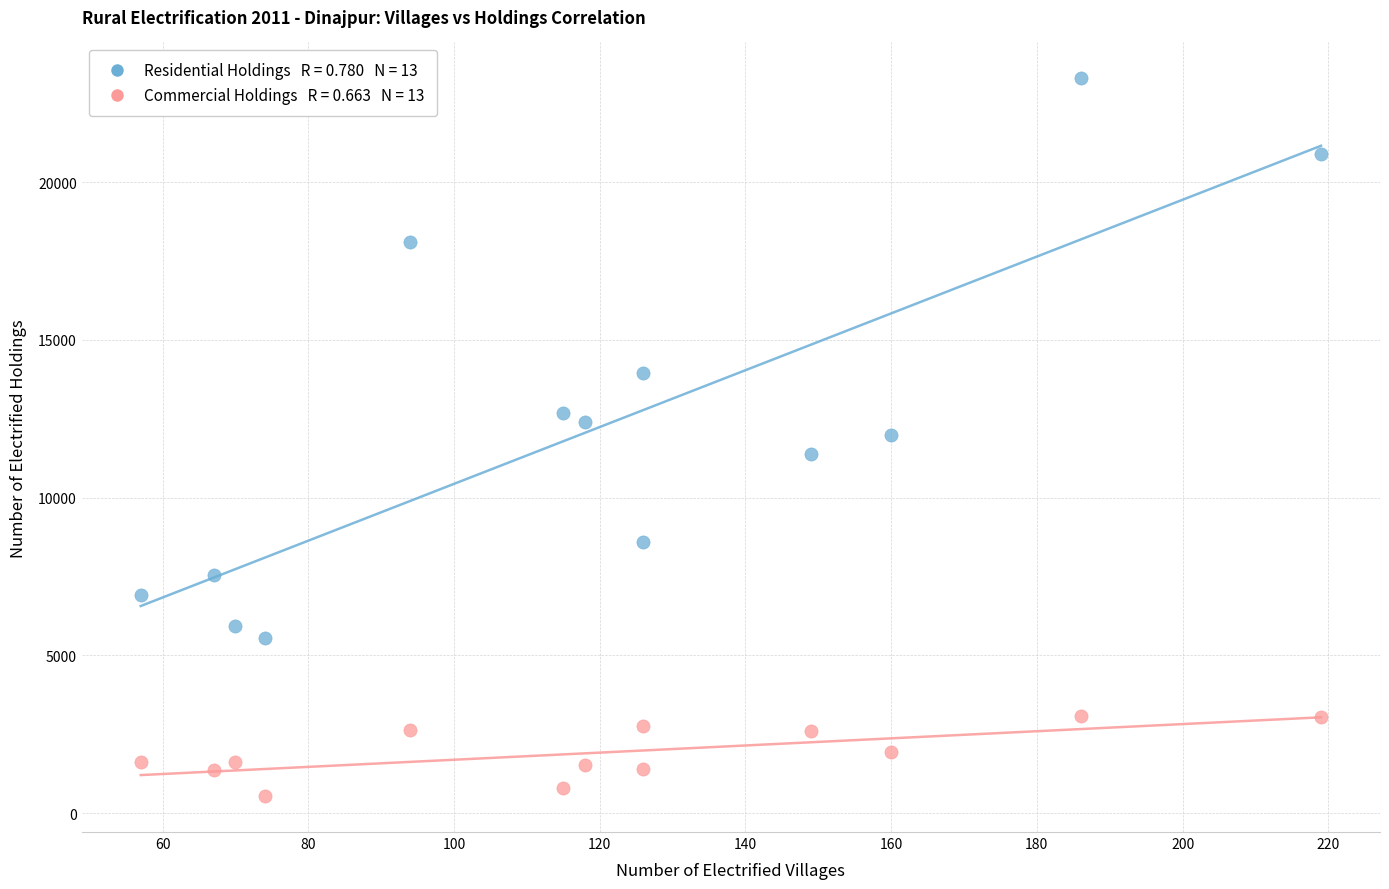

Across all data points, what is the range of Y values (max minus min)?

22754